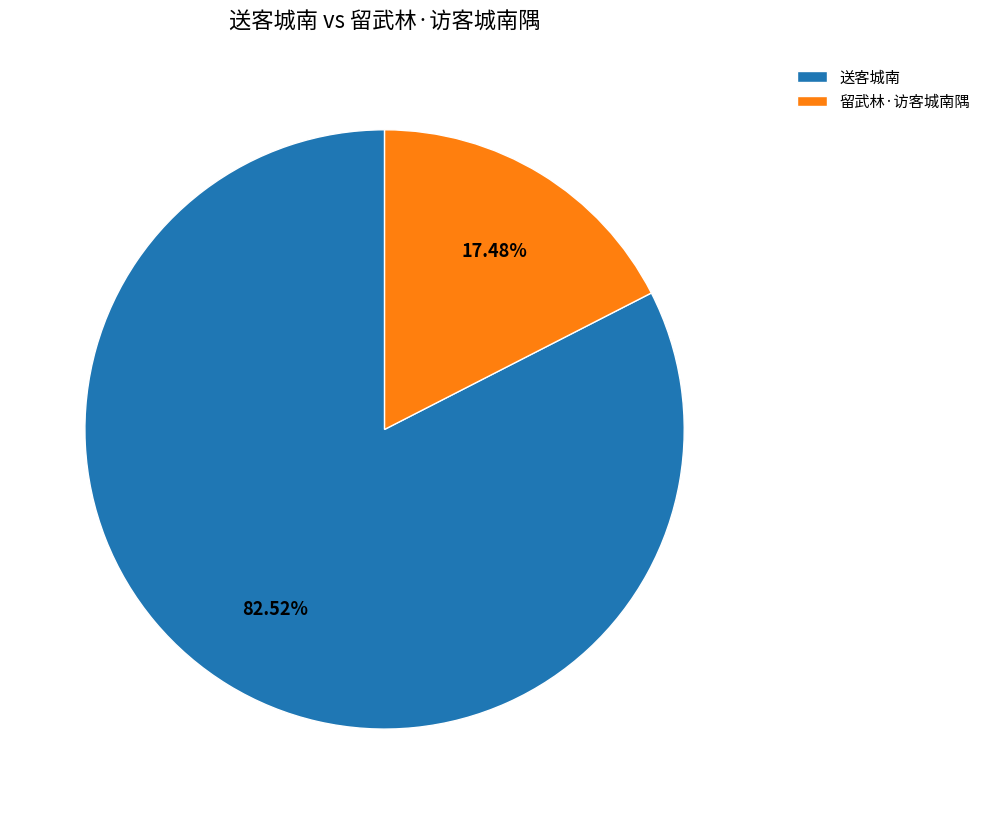

To the nearest percent, what percentage of the pie is 留武林·访客城南隅?

17%